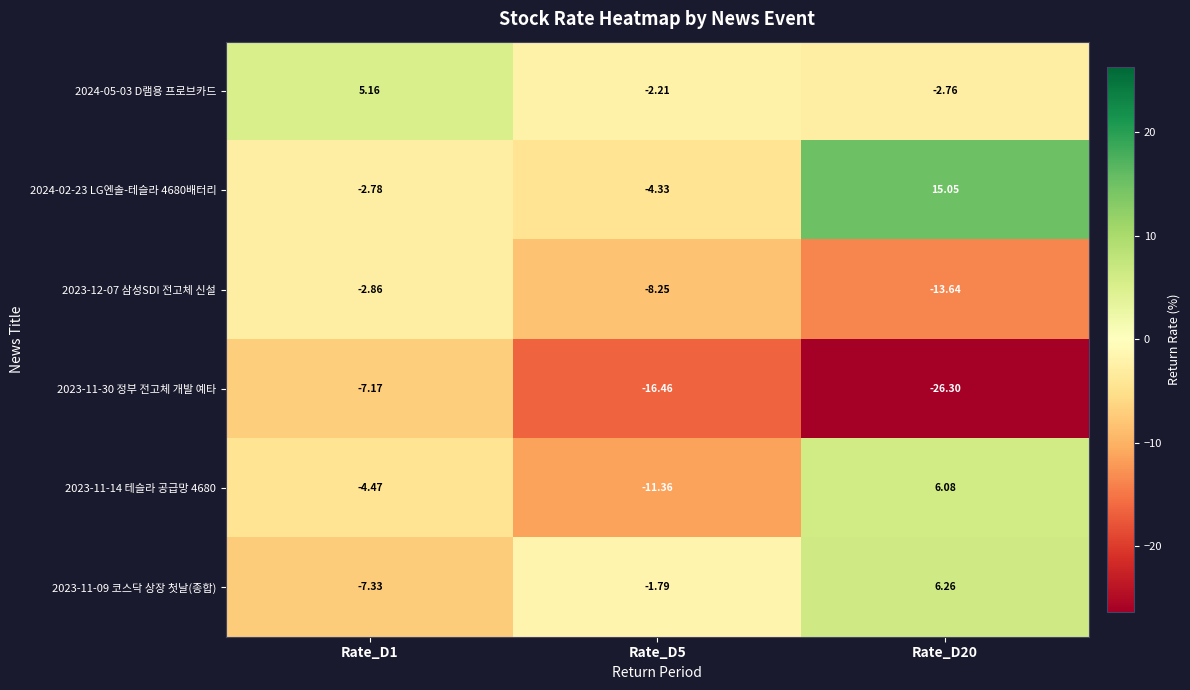

Is the value of 2024-05-03 D램용 프로브카드 at Rate_D20 greater than the value of 2023-11-09 코스닥 상장 첫날(종합) at Rate_D20?

No